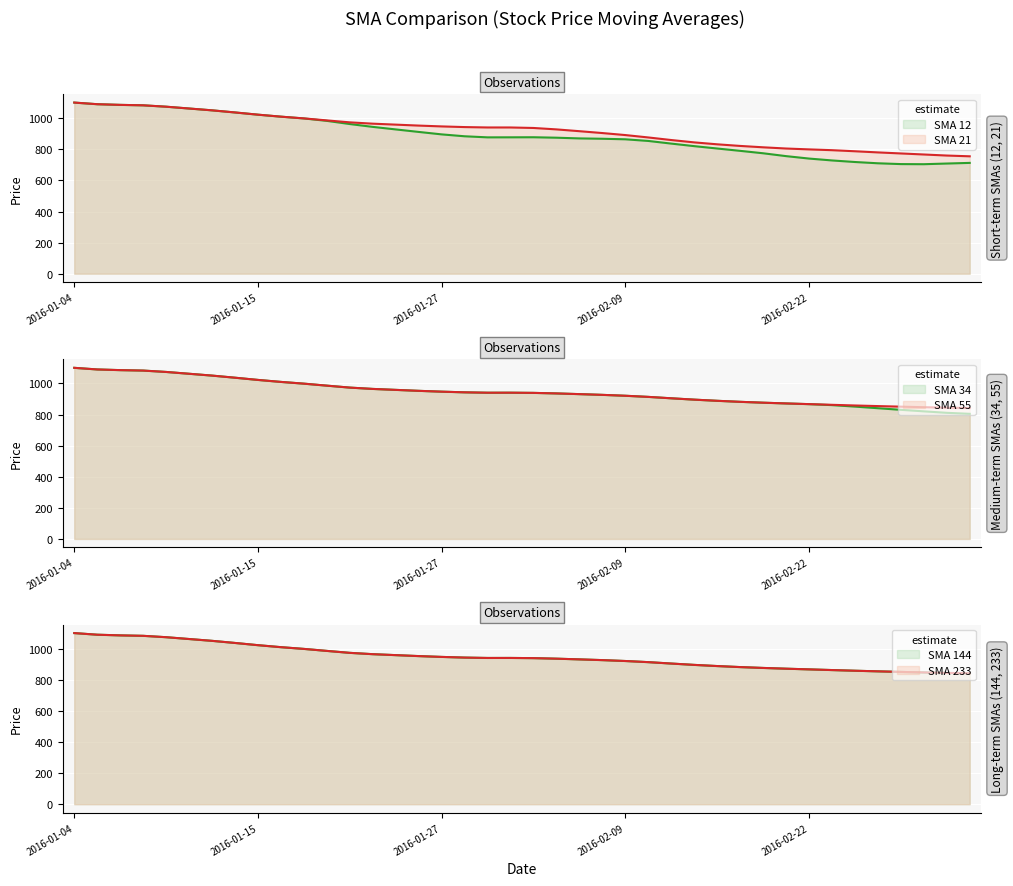

What is the label of the 8th point from the right?

2016-02-22